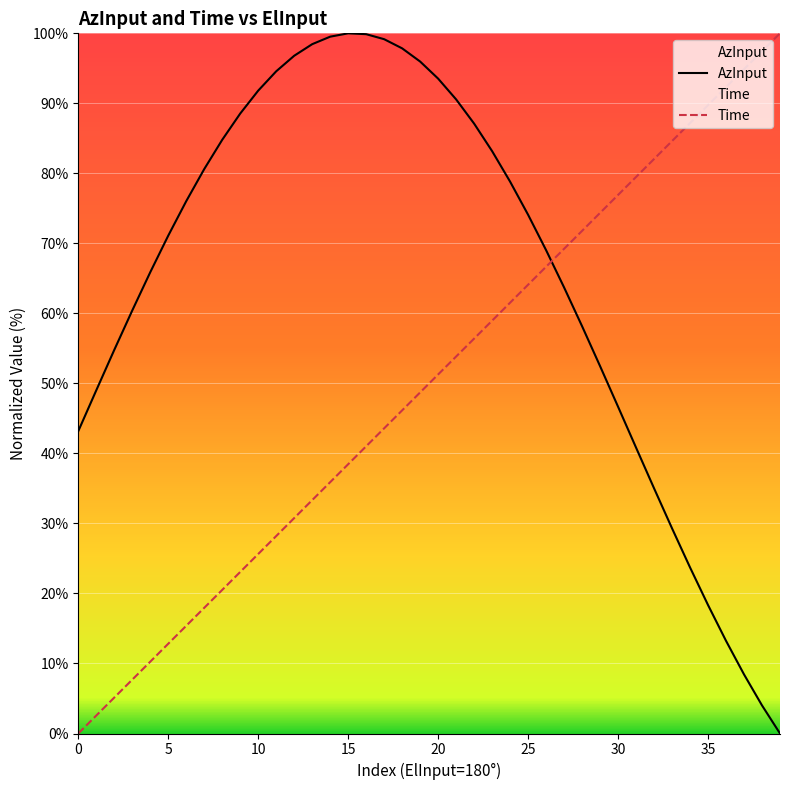

Which series has the largest total across all categories?

AzInput